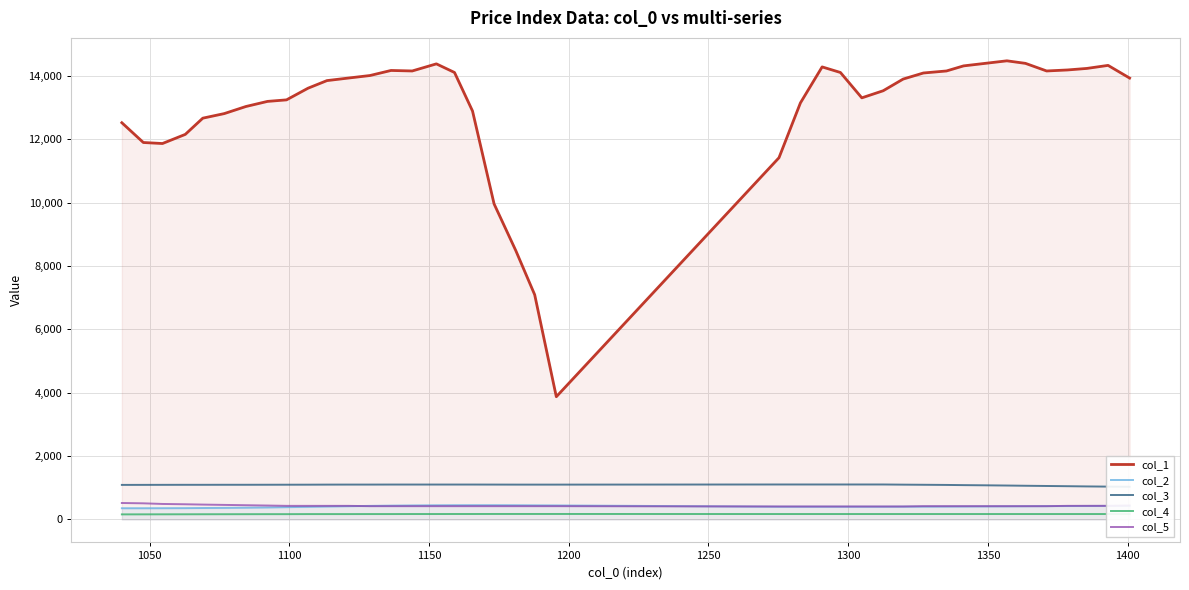

True or false: col_1 and col_4 cross at least once.

False